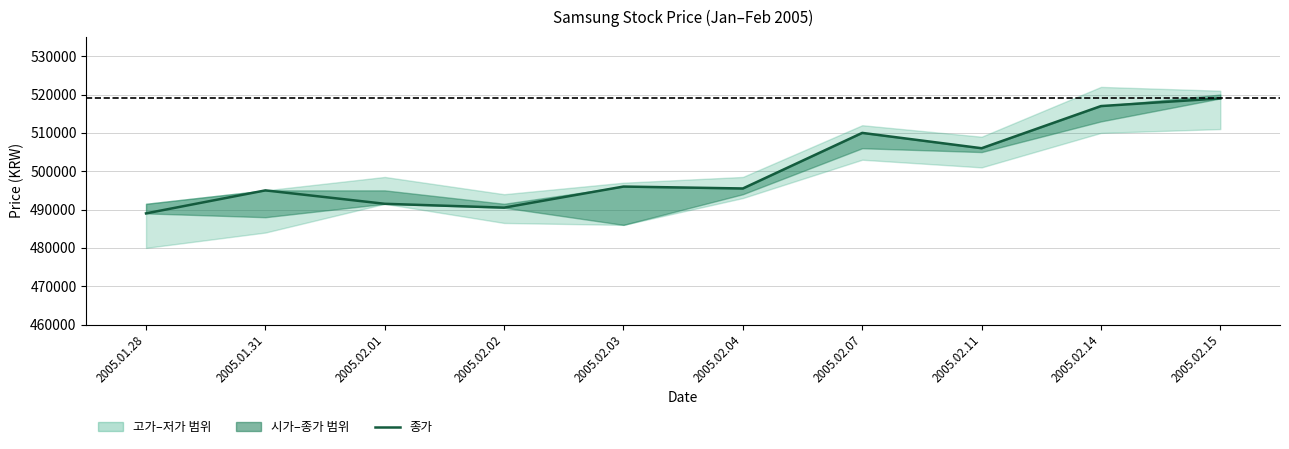

Which label corresponds to the largest value in the chart?

2005.02.15